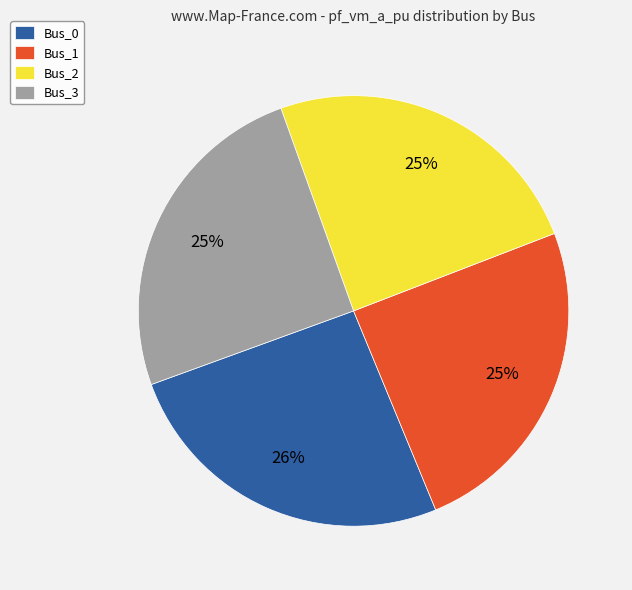

True or false: Bus_0 accounts for 26% of the total.

True